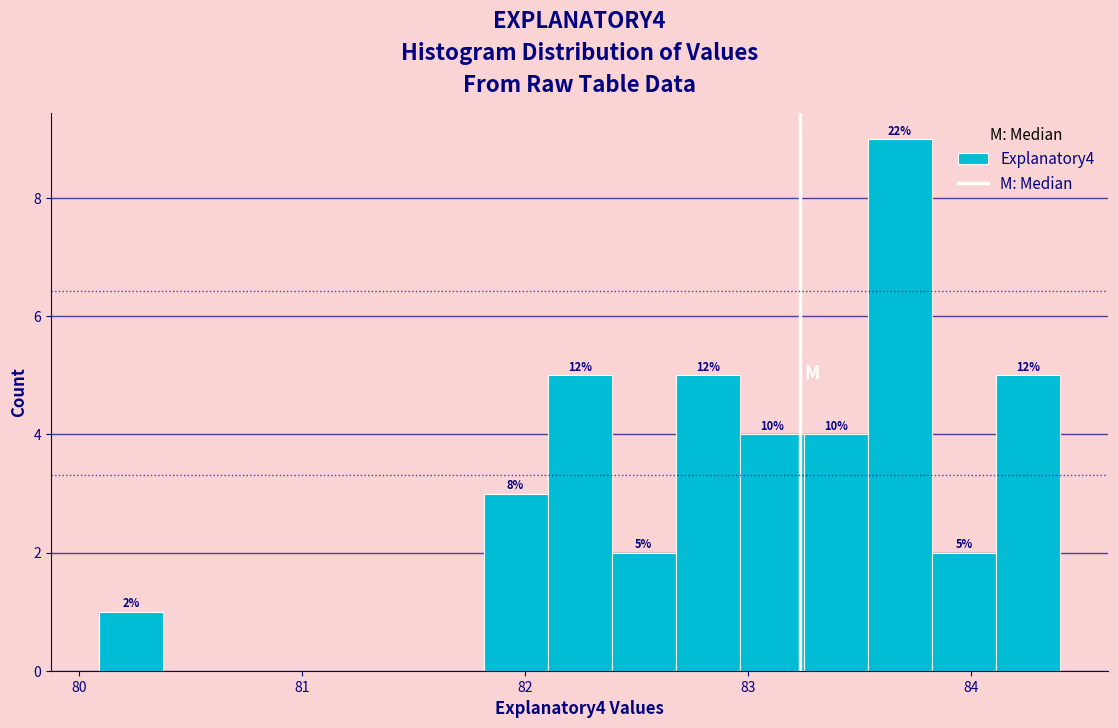

Around what value on the x-axis is the tallest bar? Give the approximate position of its centre, as read against the axis.

83.7